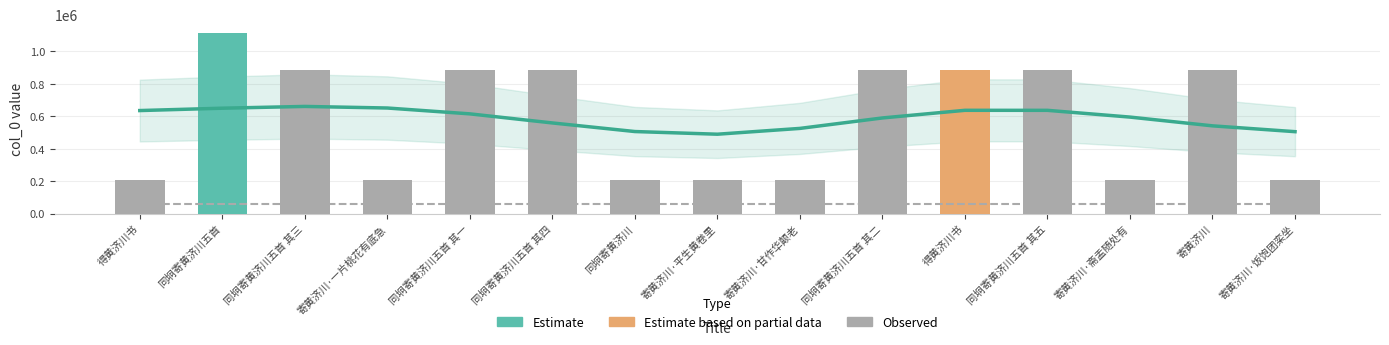

Rank the series at 寄黄济川·平生黄卷里 from lowest to highest value.

col_0, Estimate